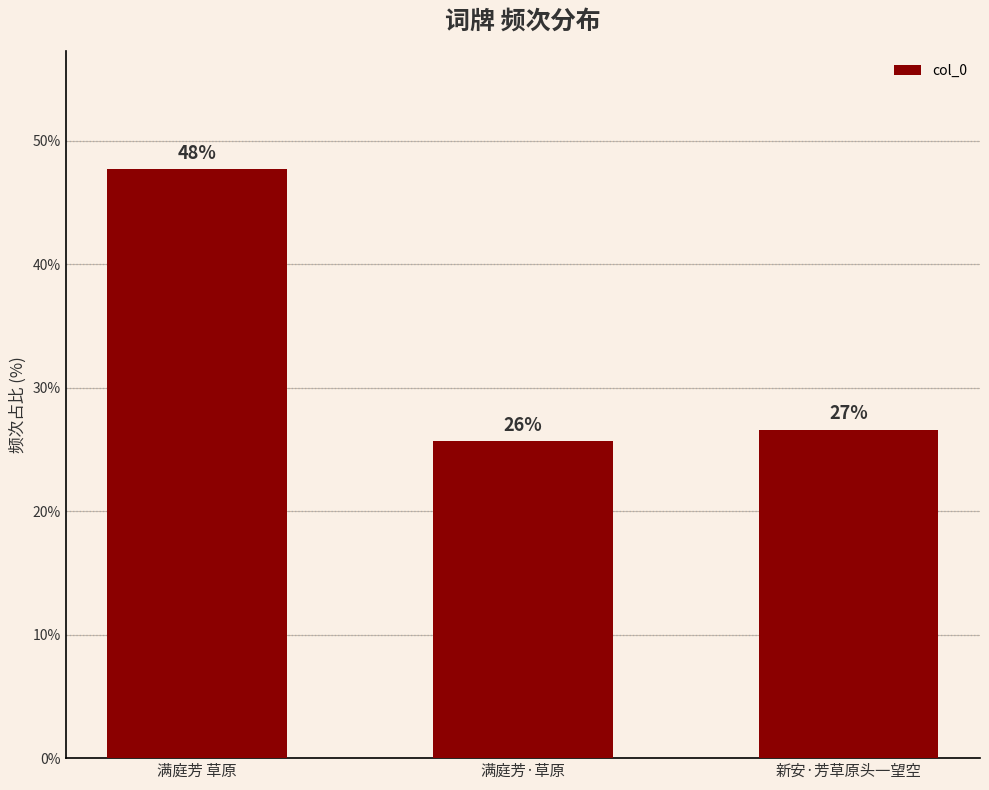

Are the bars horizontal?

No